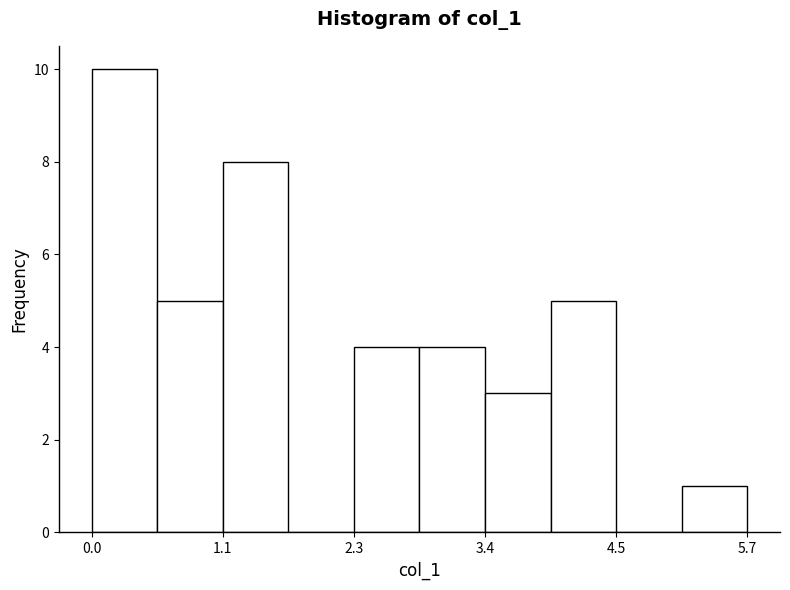

Around what value on the x-axis is the tallest bar? Give the approximate position of its centre, as read against the axis.

0.2